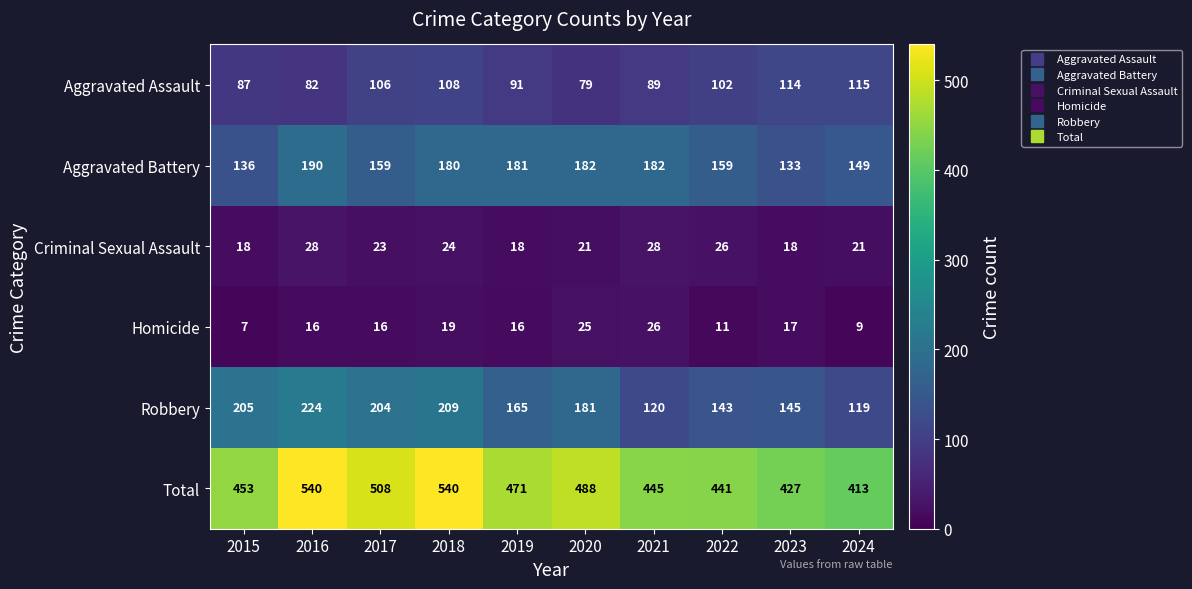

Which series has the widest spread of values?

Total